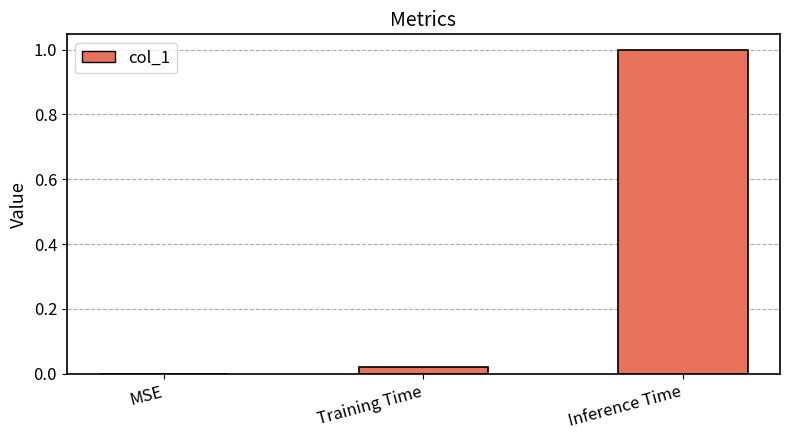

Count the number of values greater than 0.

2